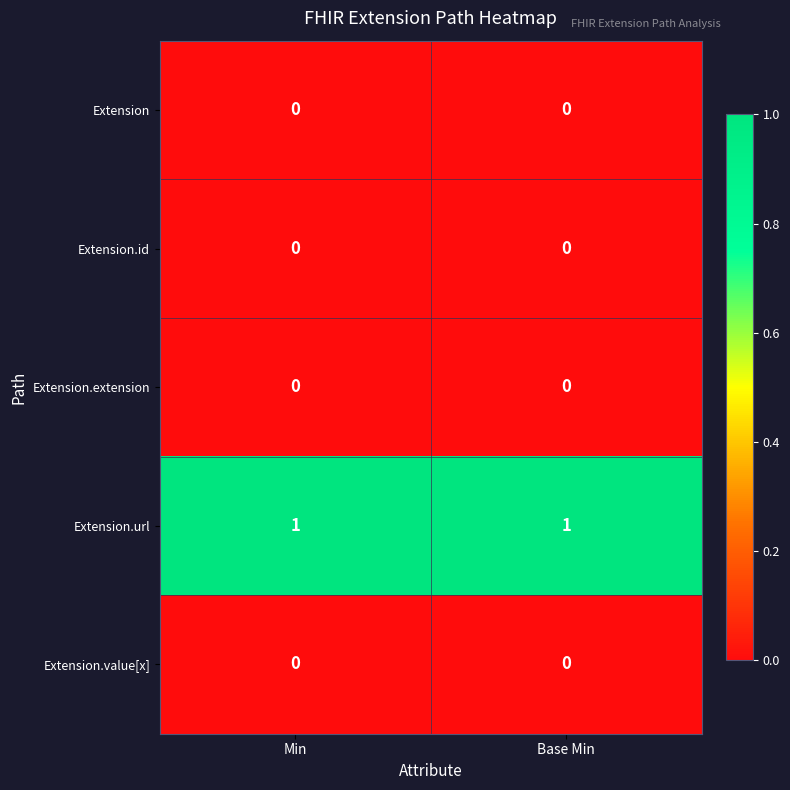

Which series has the largest total across all categories?

Extension.url